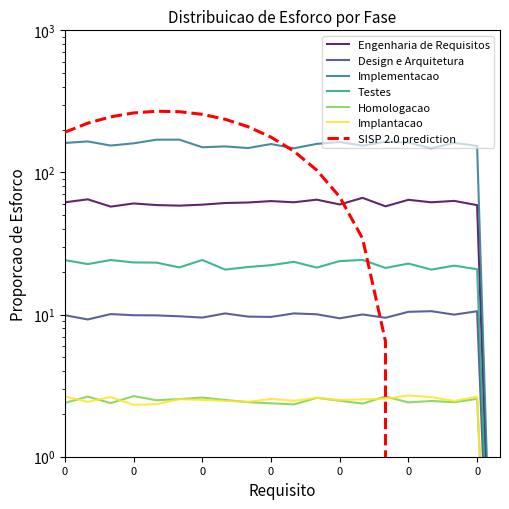

True or false: Engenharia de Requisitos and Design e Arquitetura cross at least once.

False